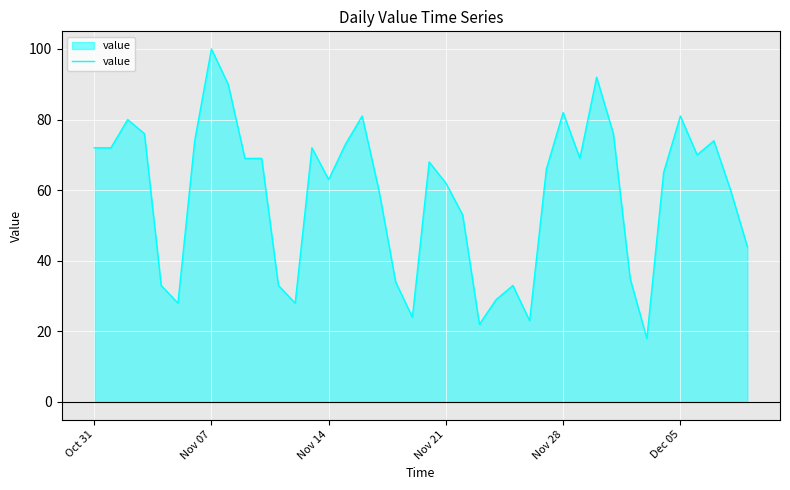

What is the greatest value displayed?

100